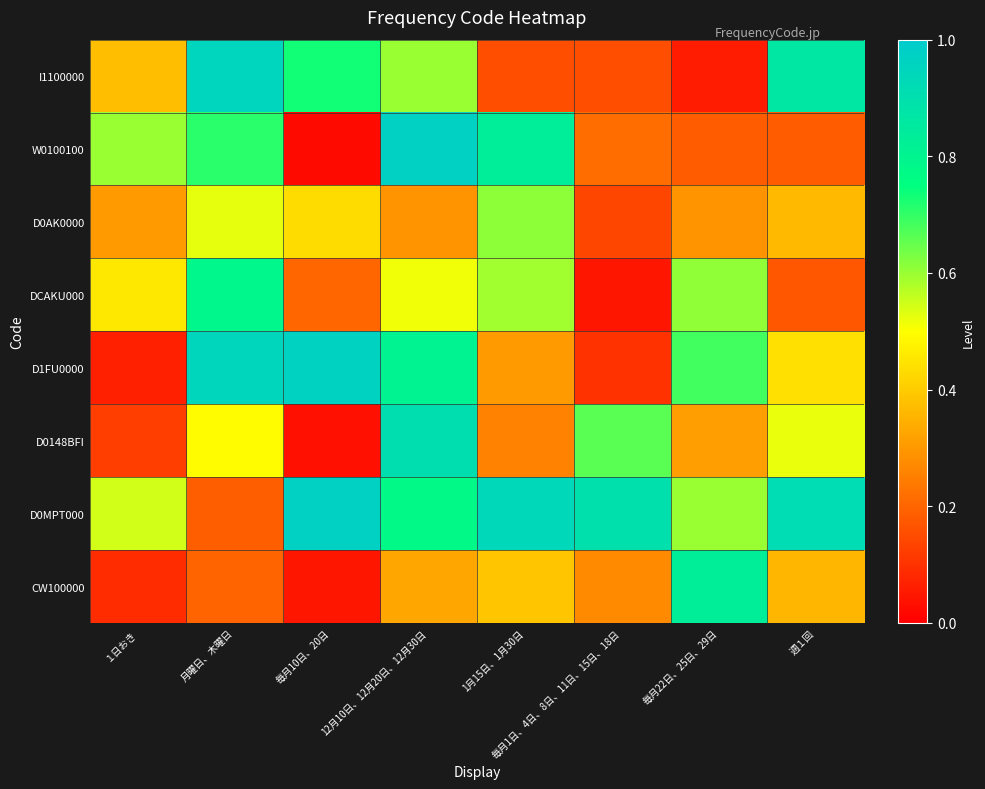

At which category does the chart reach its minimum across all series?

毎月10日、20日